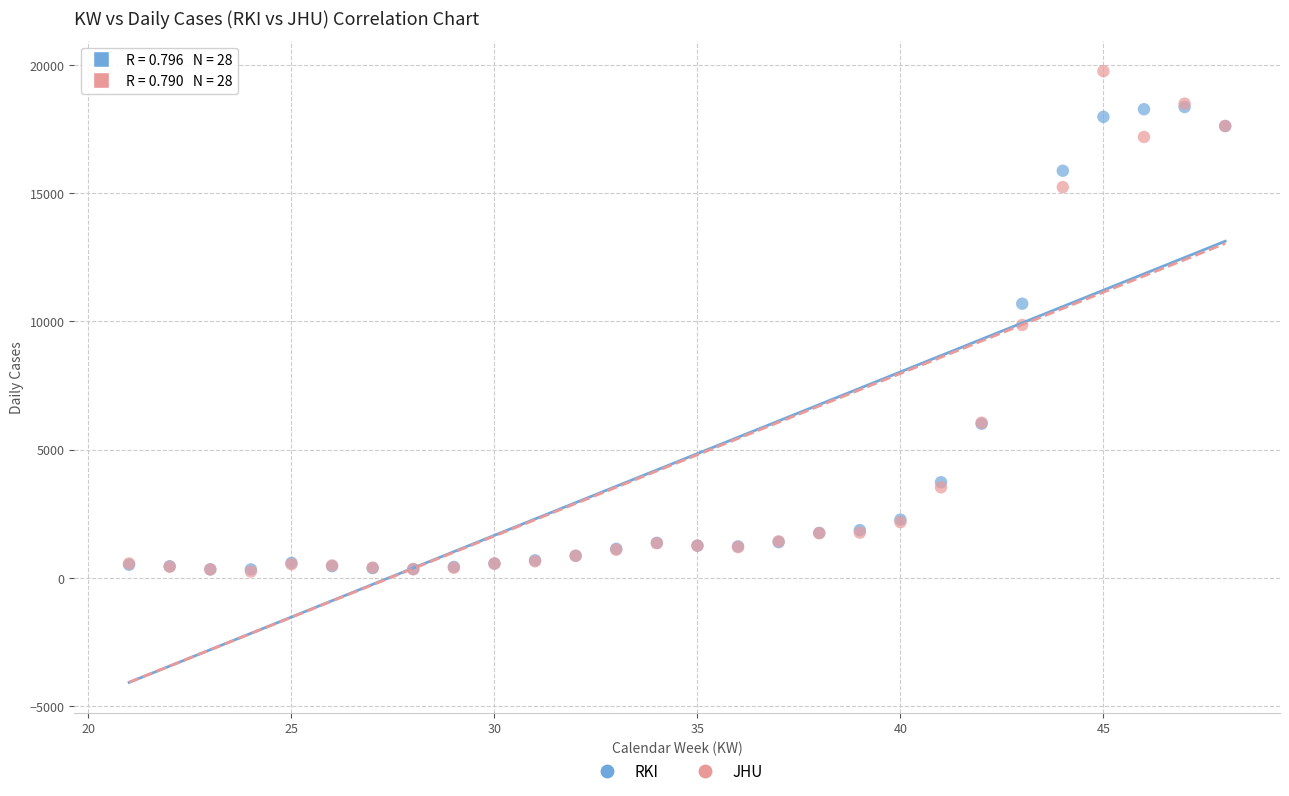

In the RKI series, what Y value is closest to 9346?

10691.4